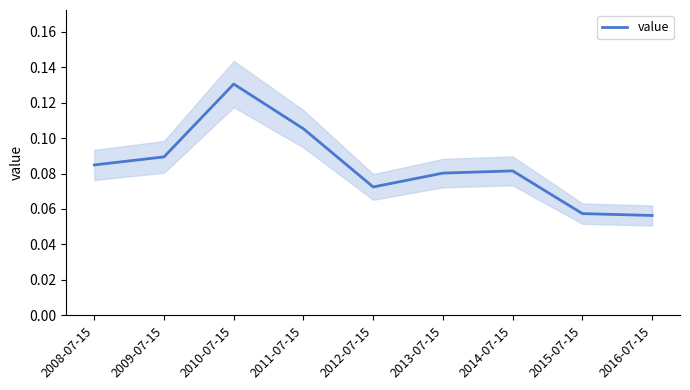

What is the average value?

0.1